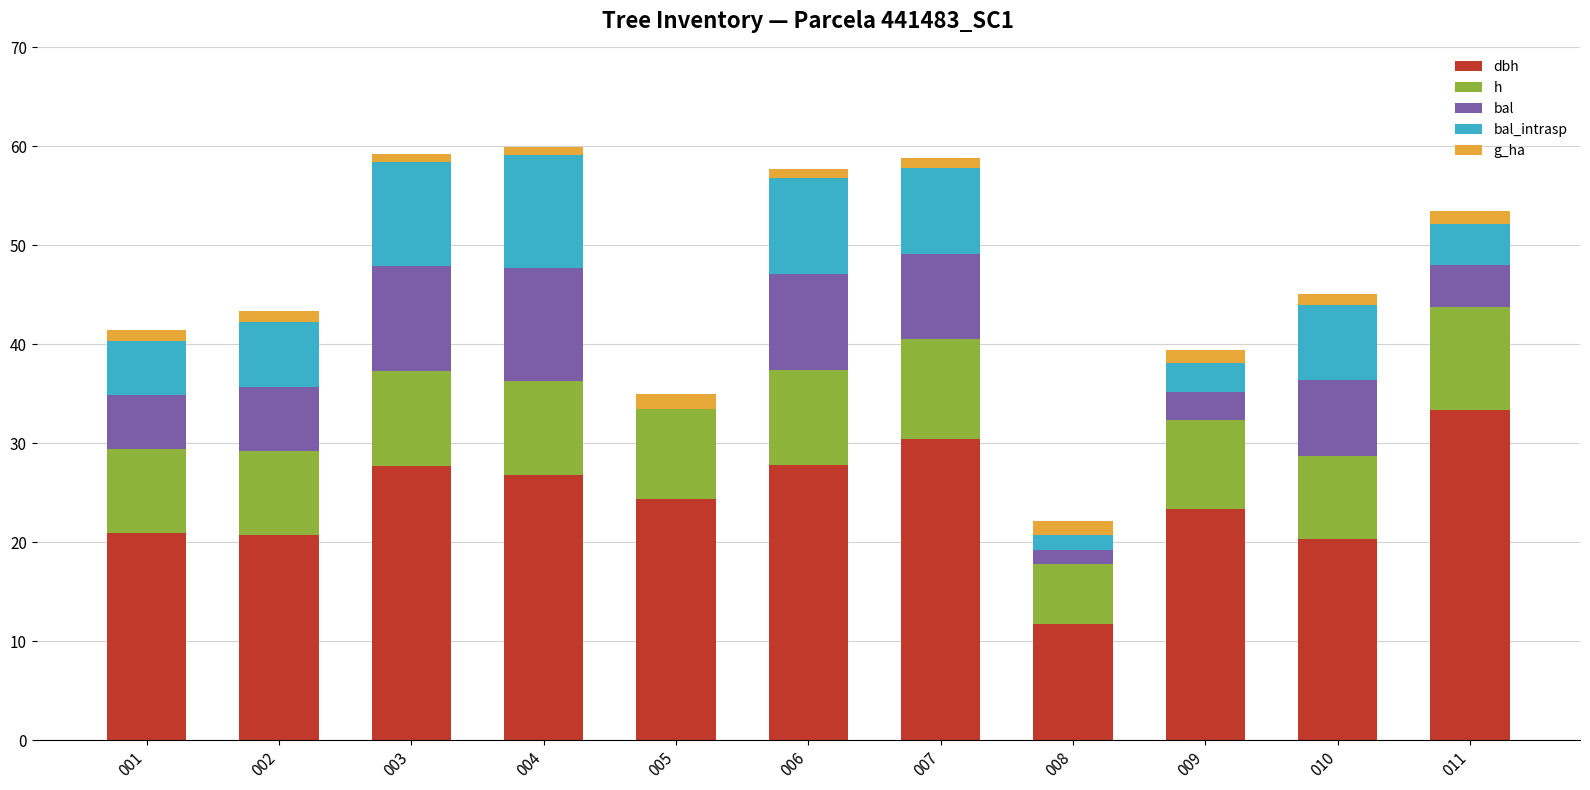

How many distinct data groups are displayed?

5